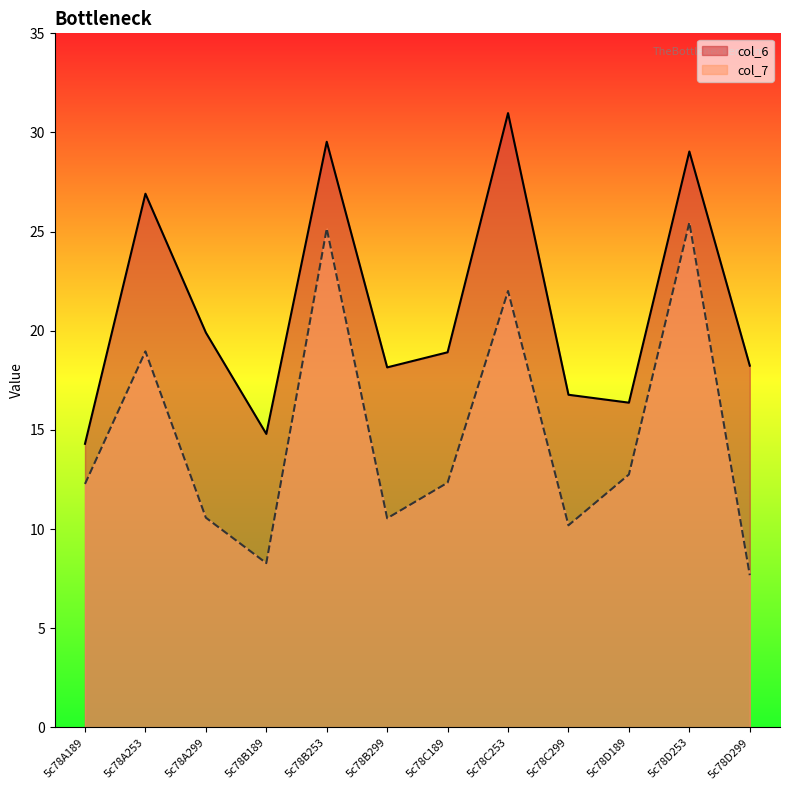

What is the approximate value of col_6 at 5c78D253?

29.0